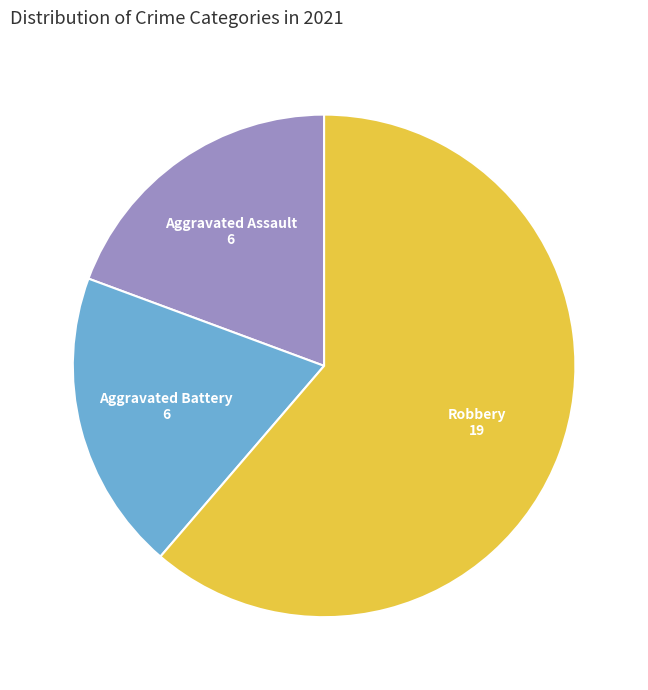

Does any single category account for the majority?

Yes